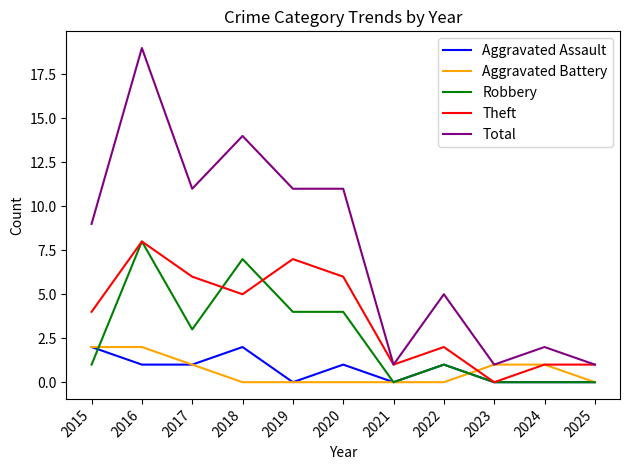

Which series has the largest total across all categories?

Total